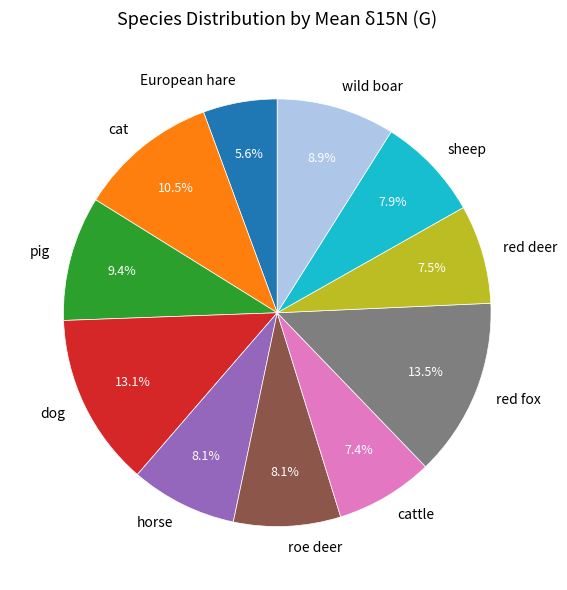

Is there any slice that represents more than half of the pie?

No